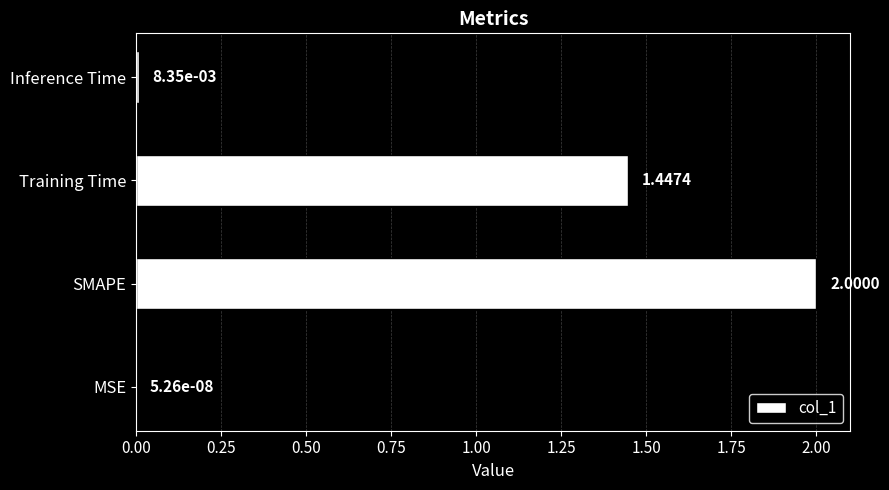

Where is the data nearest to the value 1?

Training Time